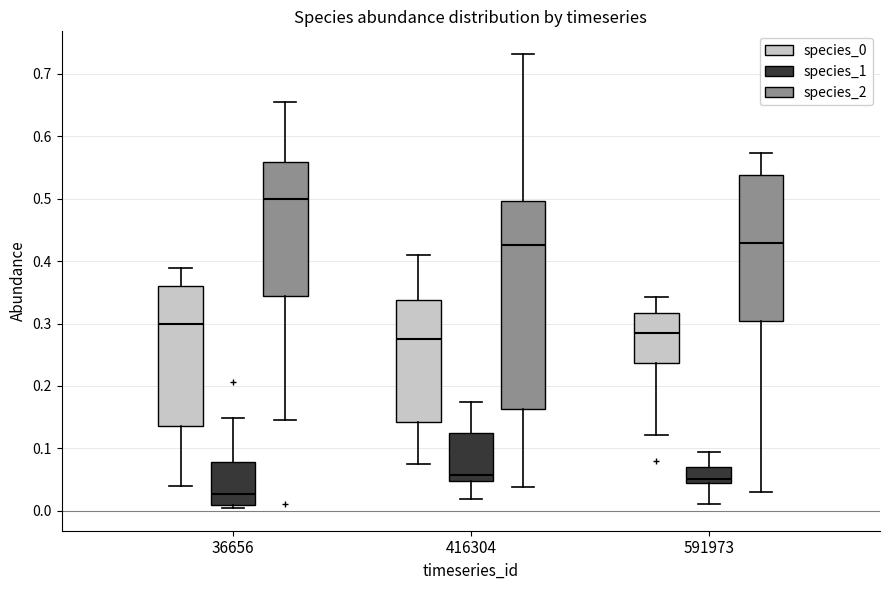

Where is the upper edge of the box for 36656 (species_0) on the y-axis? The values are not printed on the chart, so give them approximately, as read against the axis.

0.36